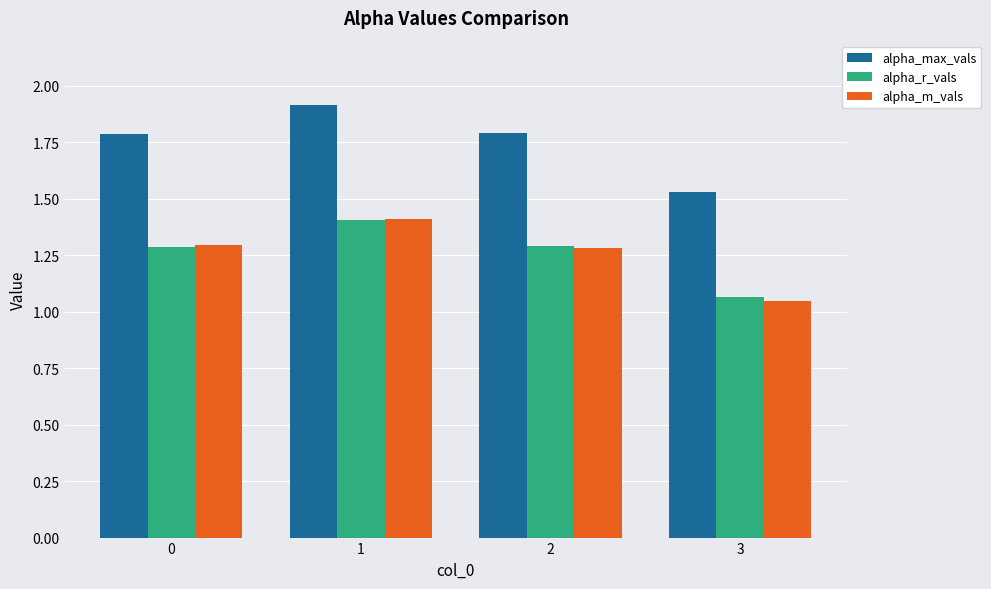

The alpha_m_vals series shows 1.3 at 0. True or false?

True